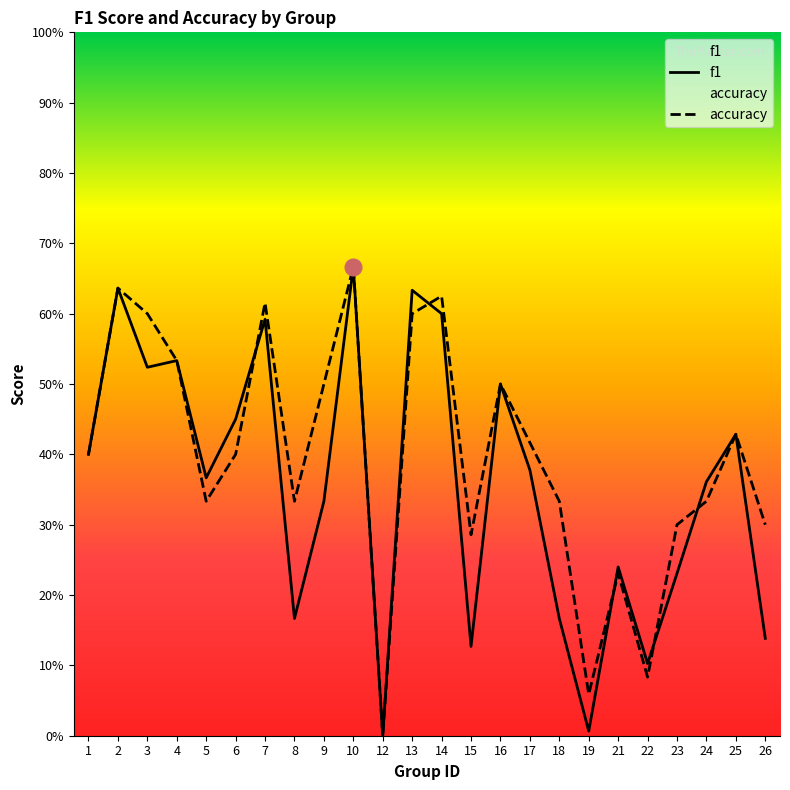

What is the value of the accuracy point at the 14th from the left?

0.3